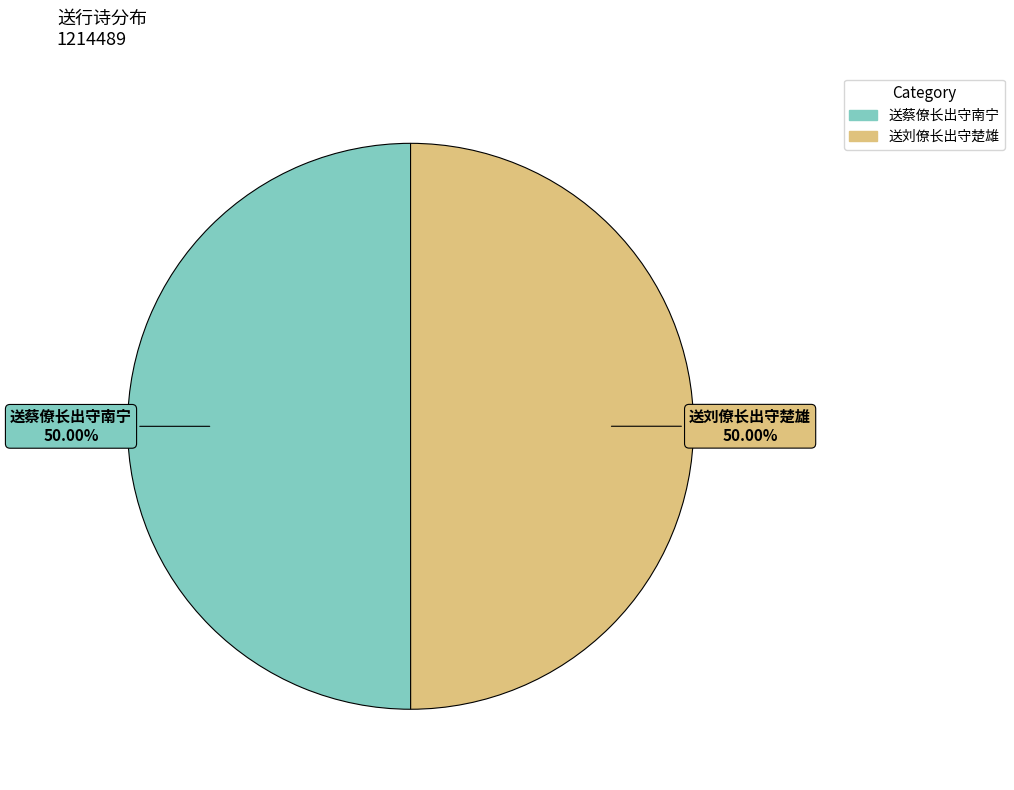

What is the ratio of the value at 送刘僚长出守楚雄 to the value at 送蔡僚长出守南宁?

1.0